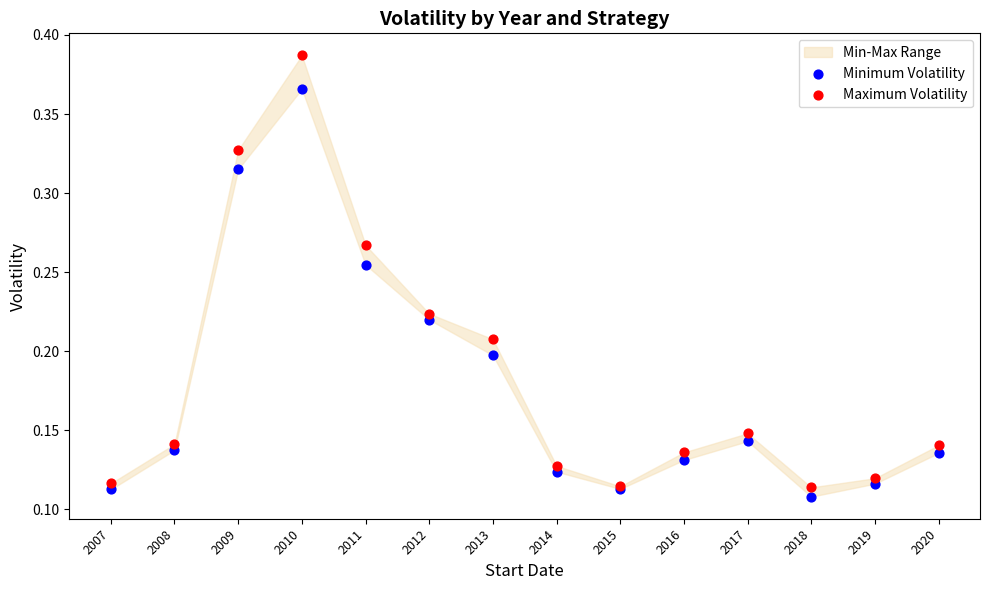

Which series reaches the maximum Y coordinate?

Maximum Volatility